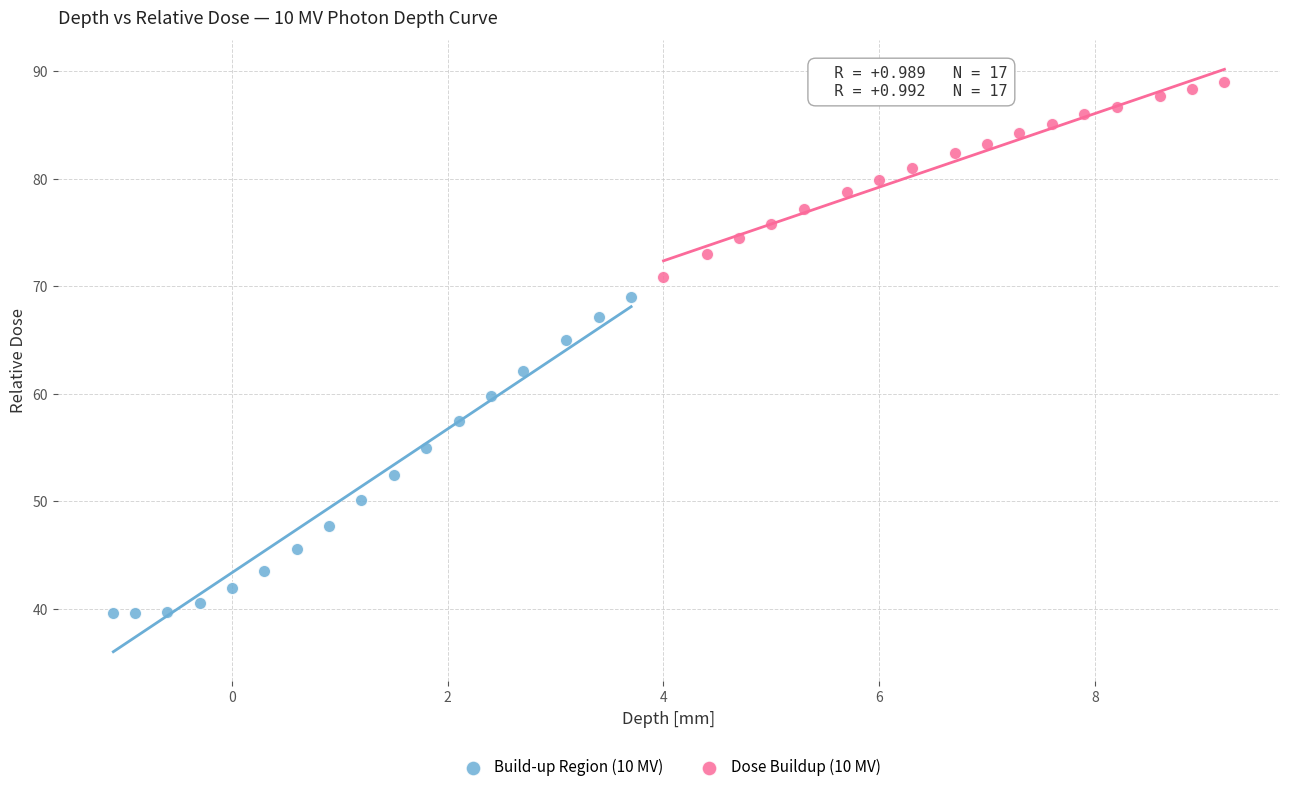

Which series reaches the minimum Y coordinate?

Build-up Region (10 MV)